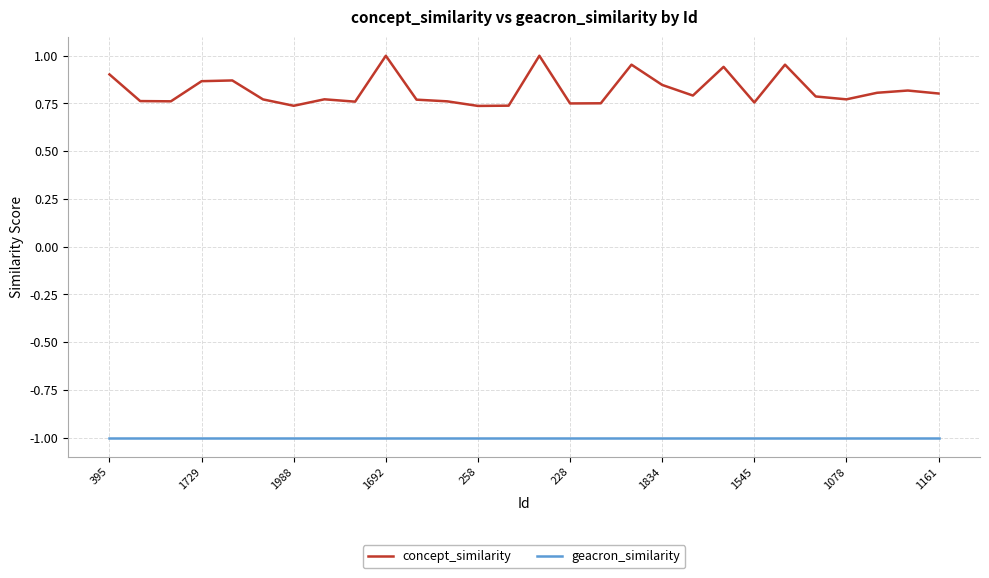

Which series has the largest total across all categories?

concept_similarity